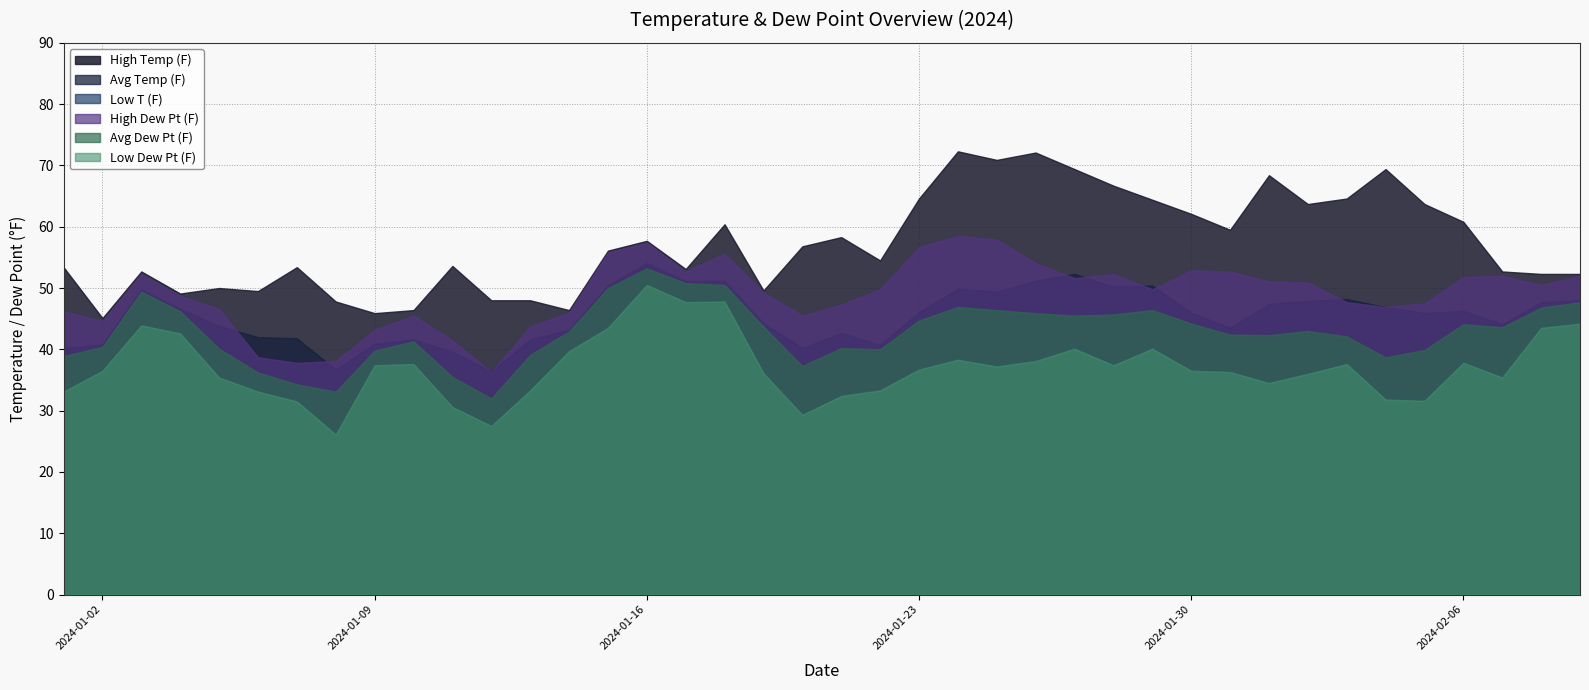

True or false: High Temp (F) and Avg Temp (F) intersect in this chart.

False